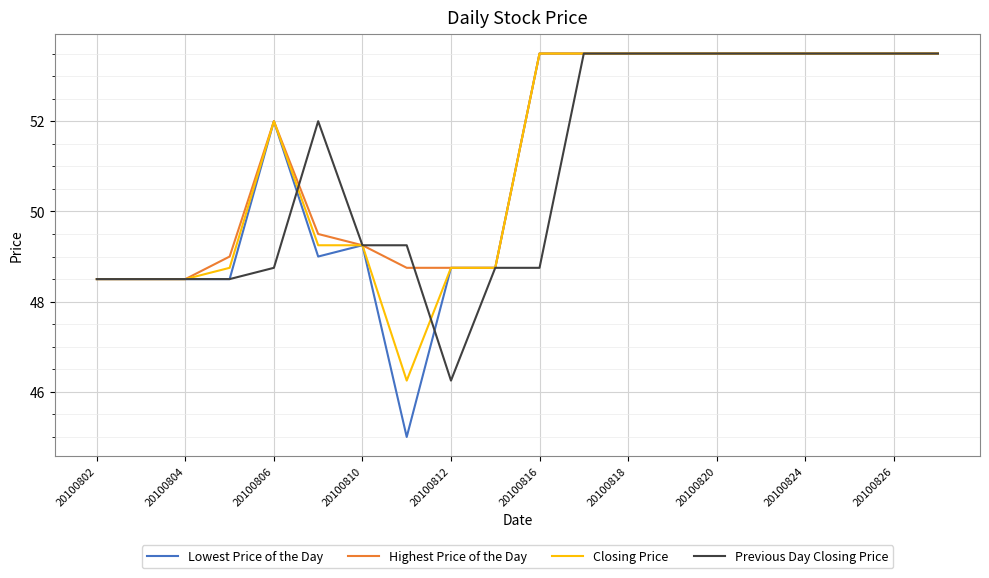

What is the lowest value of the Highest Price of the Day series?

48.5